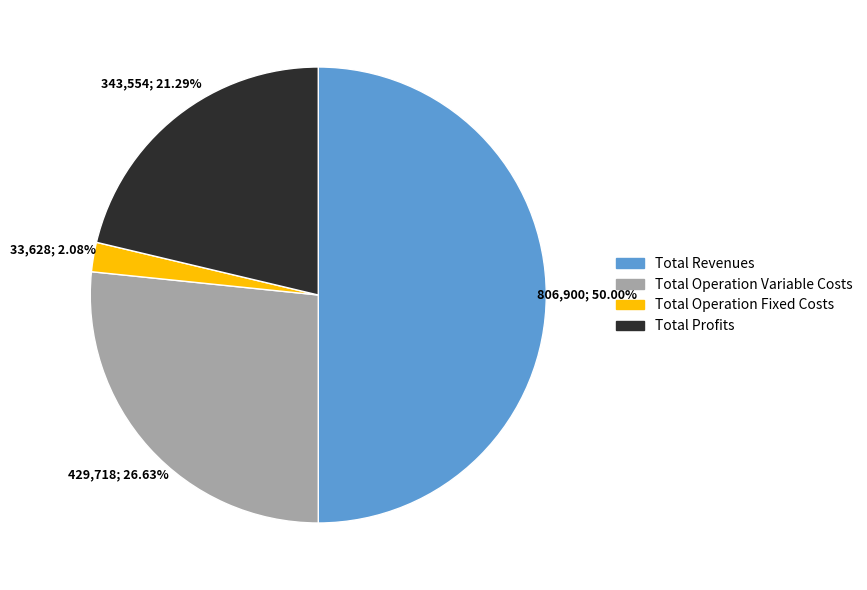

To the nearest percent, what is the difference between the largest and smallest slice percentages?

48%